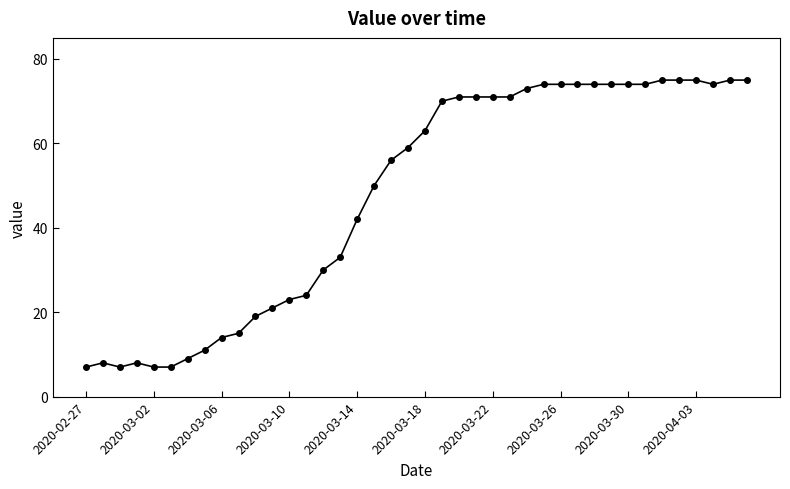

What is the smallest value displayed?

7